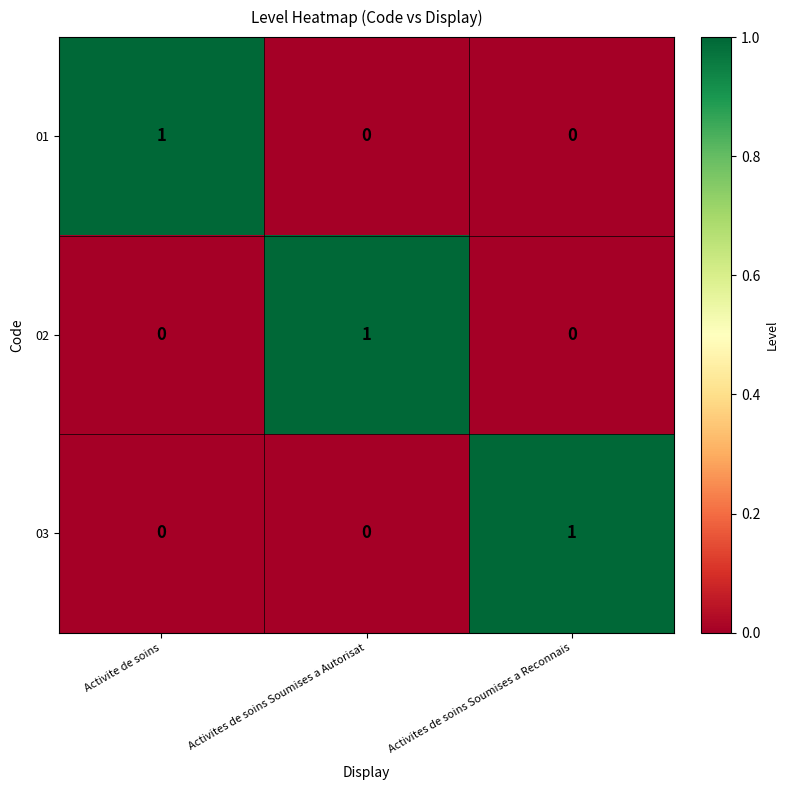

At how many categories does at least one series exceed 0?

3